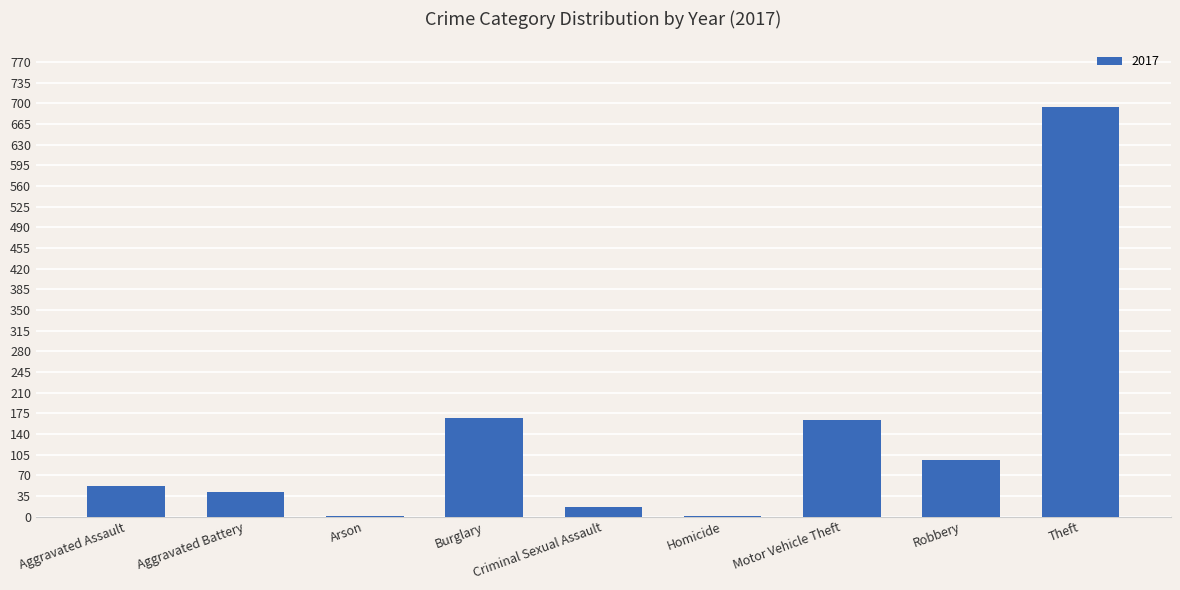

Count the number of categories in the chart.

9